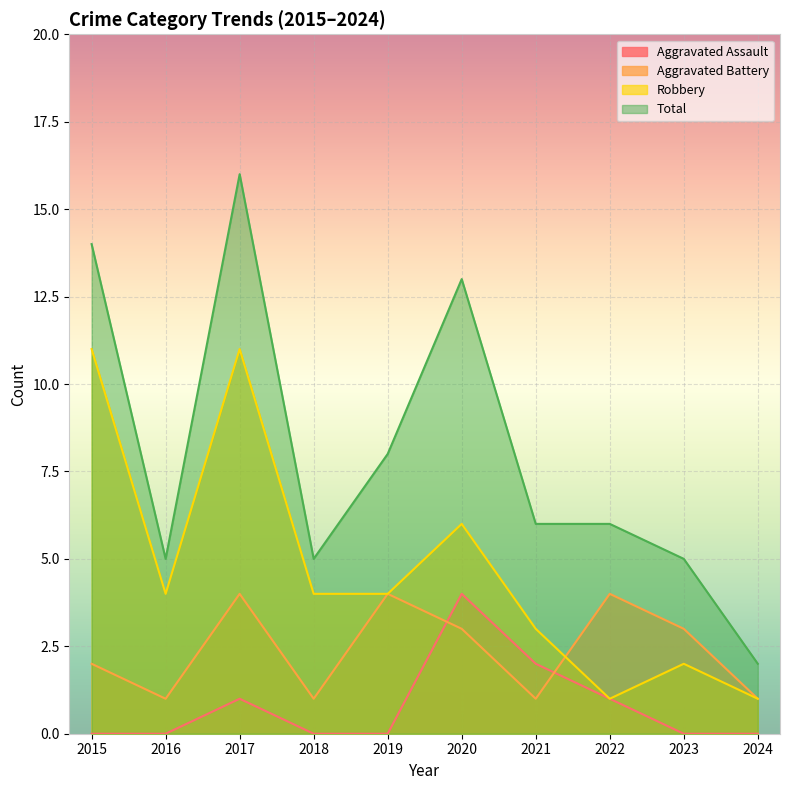

At 2015, list the series in order from largest to smallest.

Total, Robbery, Aggravated Battery, Aggravated Assault